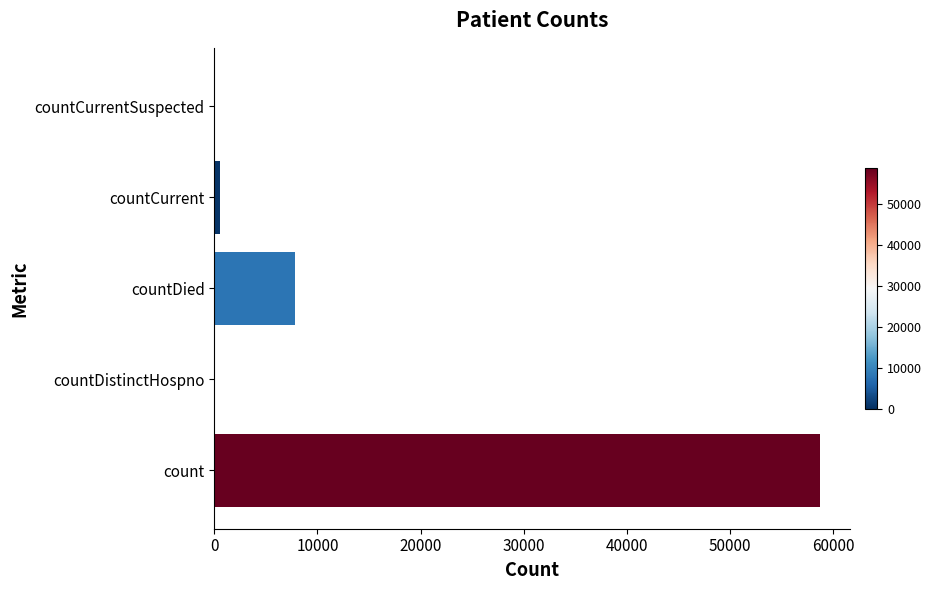

Reading bottom to top, what are all the values shown in this chart?

count=58708	countDistinctHospno=0	countDied=7824	countCurrent=499	countCurrentSuspected=0